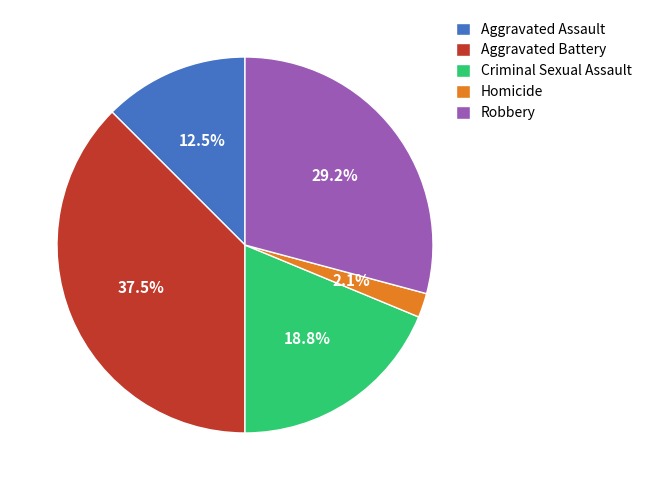

Is there any slice that represents more than half of the pie?

No